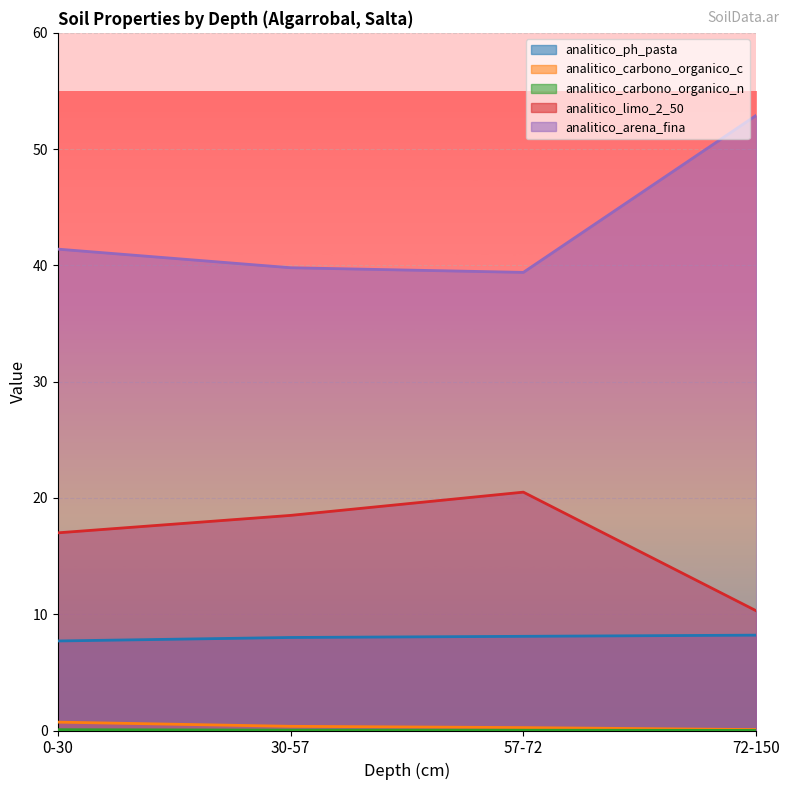

Is the value of analitico_carbono_organico_c at 72-150 greater than the value of analitico_limo_2_50 at 72-150?

No